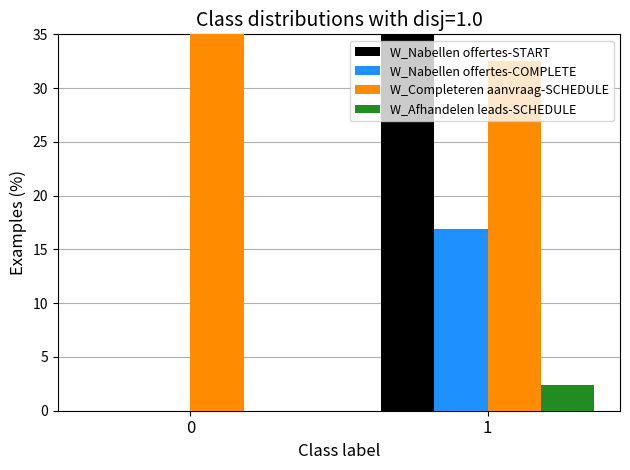

How many W_Afhandelen leads-SCHEDULE values are between 0 and 2?

1